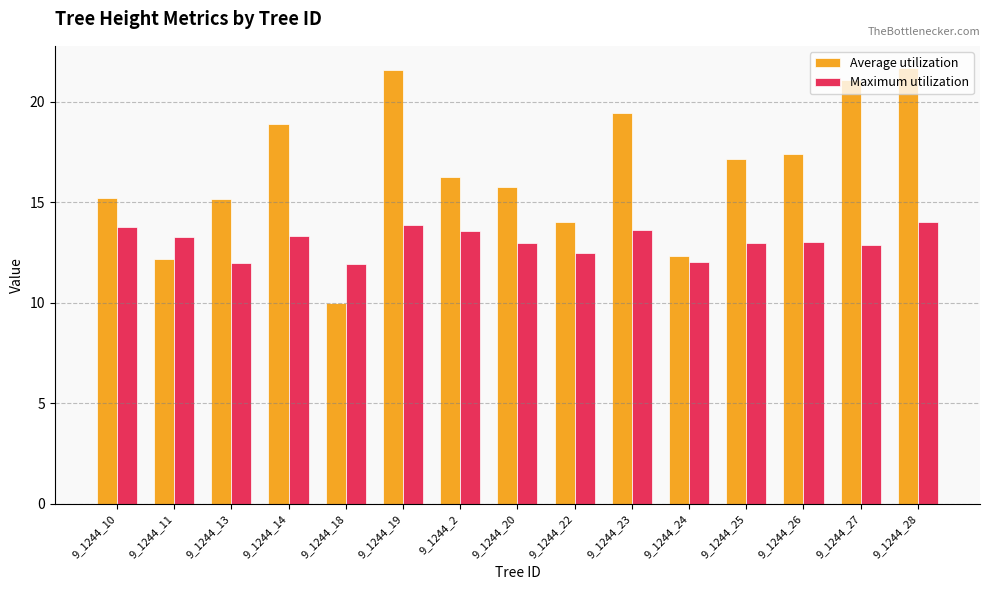

Which series has the largest total across all categories?

Average utilization